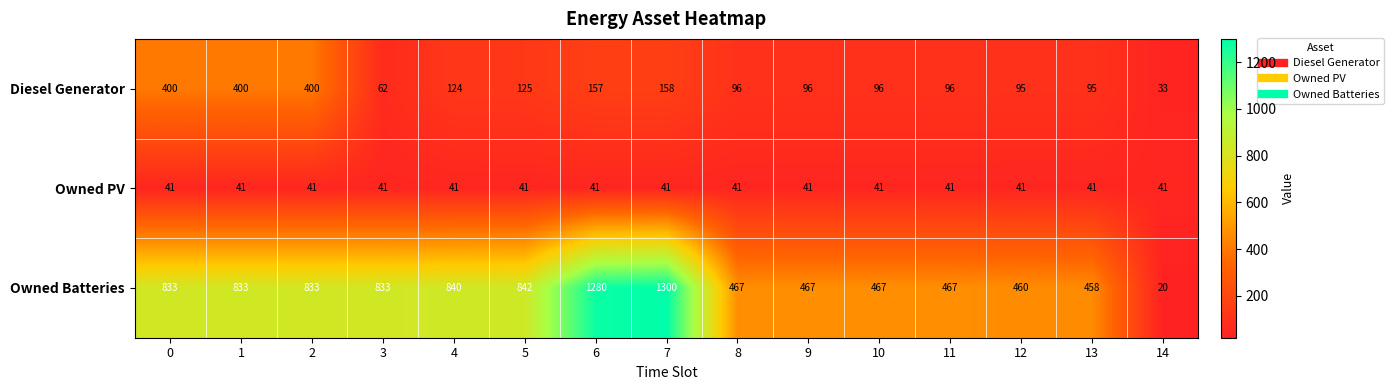

At 10, list the series in order from largest to smallest.

Owned Batteries, Diesel Generator, Owned PV